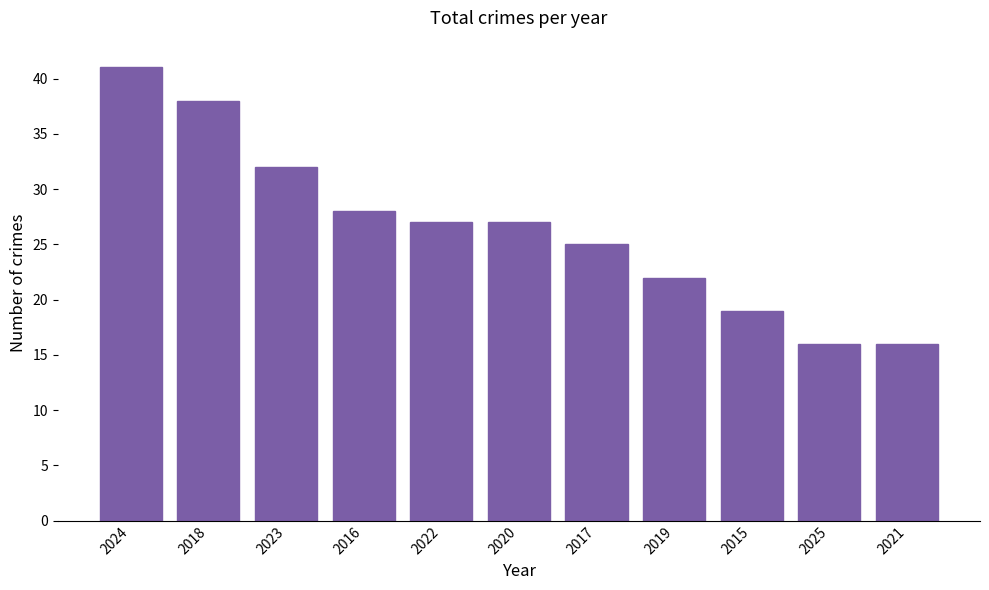

Reading left to right, what are all the values shown in this chart?

2024=41	2018=38	2023=32	2016=28	2022=27	2020=27	2017=25	2019=22	2015=19	2025=16	2021=16